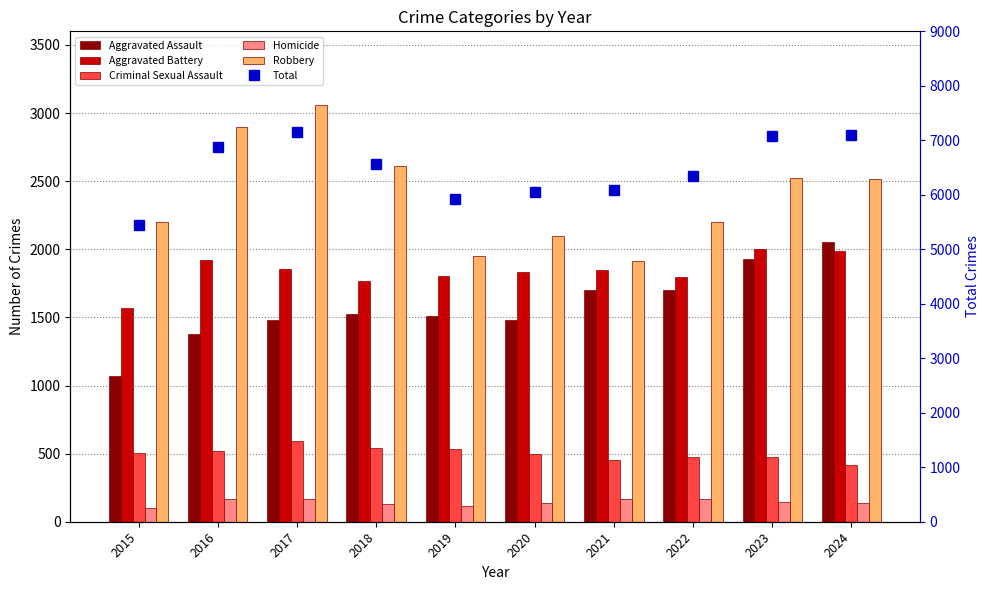

Does the chart contain any negative values?

No